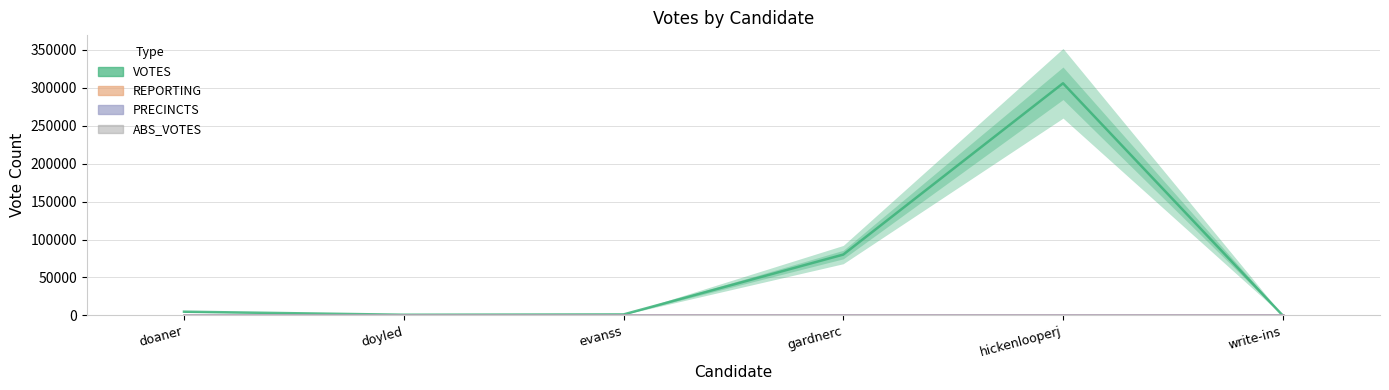

How many bars are there in each group?

4